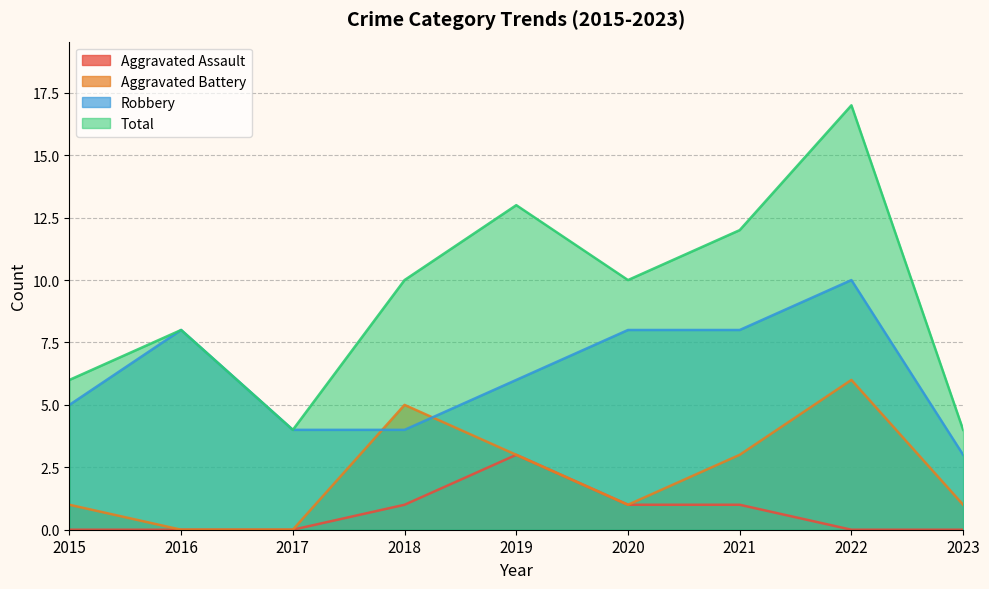

True or false: Robbery and Total intersect in this chart.

False